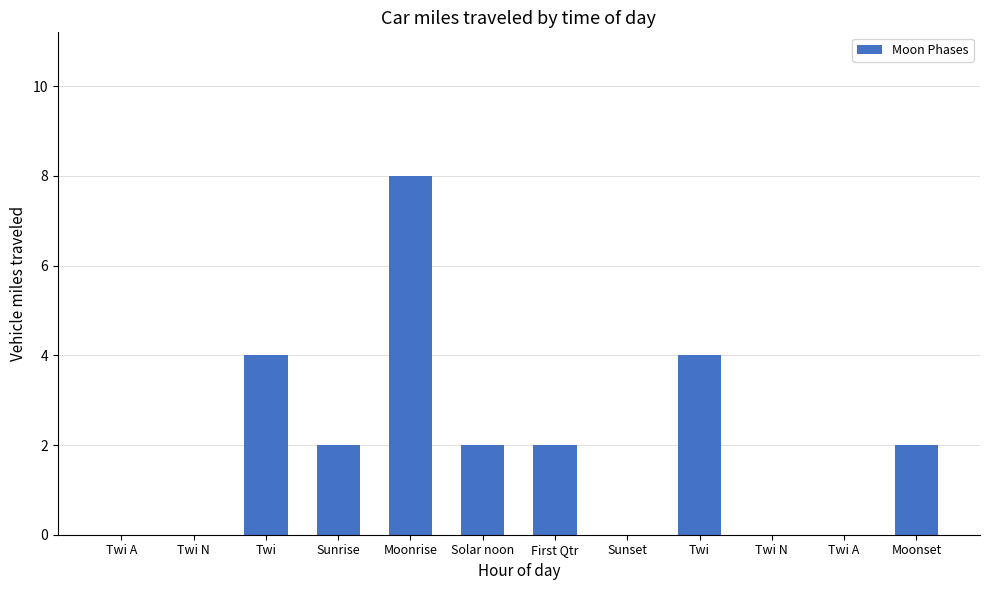

How many distinct data groups are displayed?

1